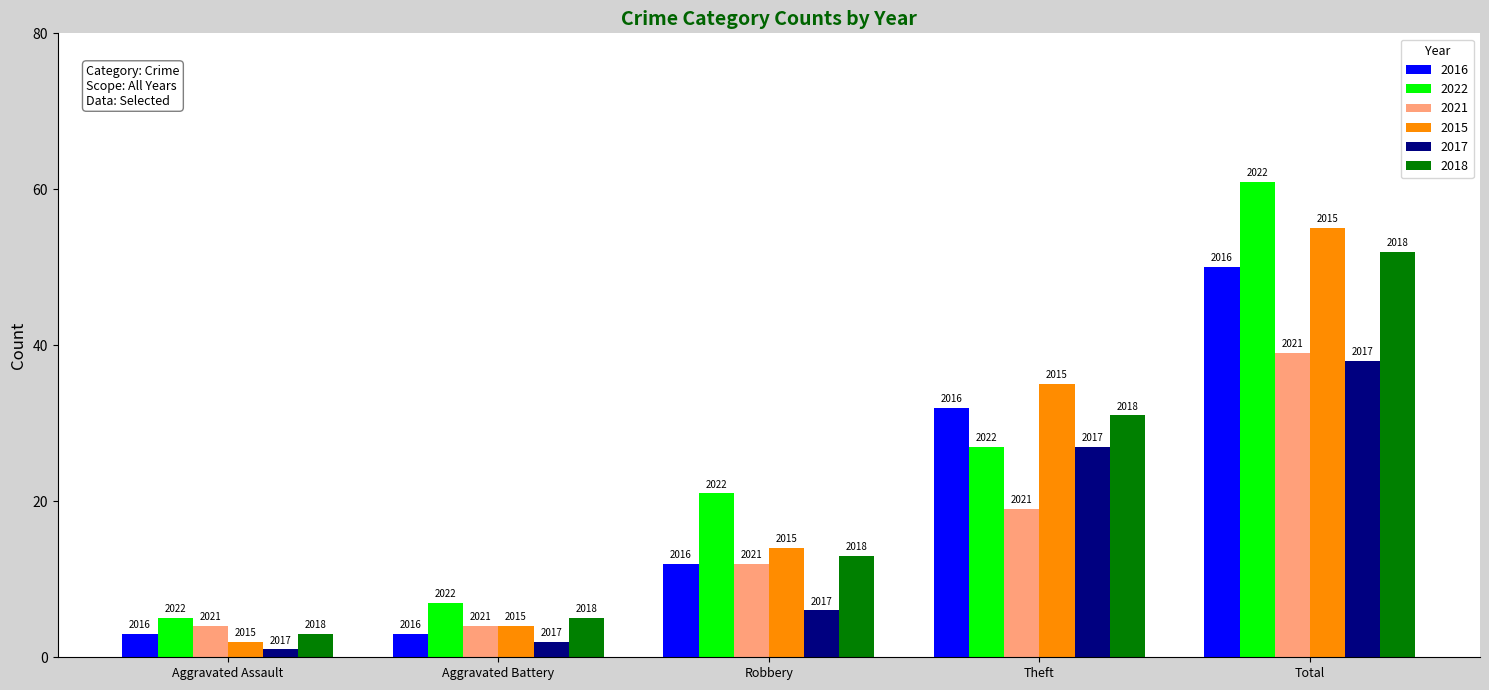

What are all the series names shown in the legend?

2016, 2022, 2021, 2015, 2017, 2018